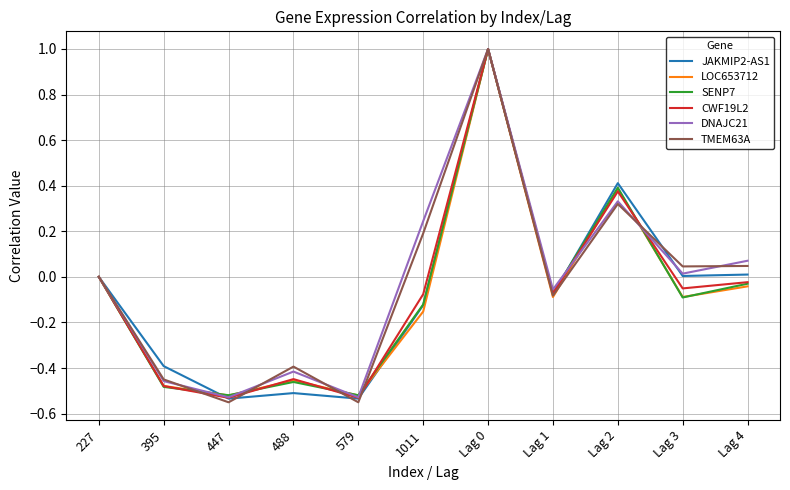

Is the value of JAKMIP2-AS1 at 395 greater than the value of LOC653712 at 447?

Yes